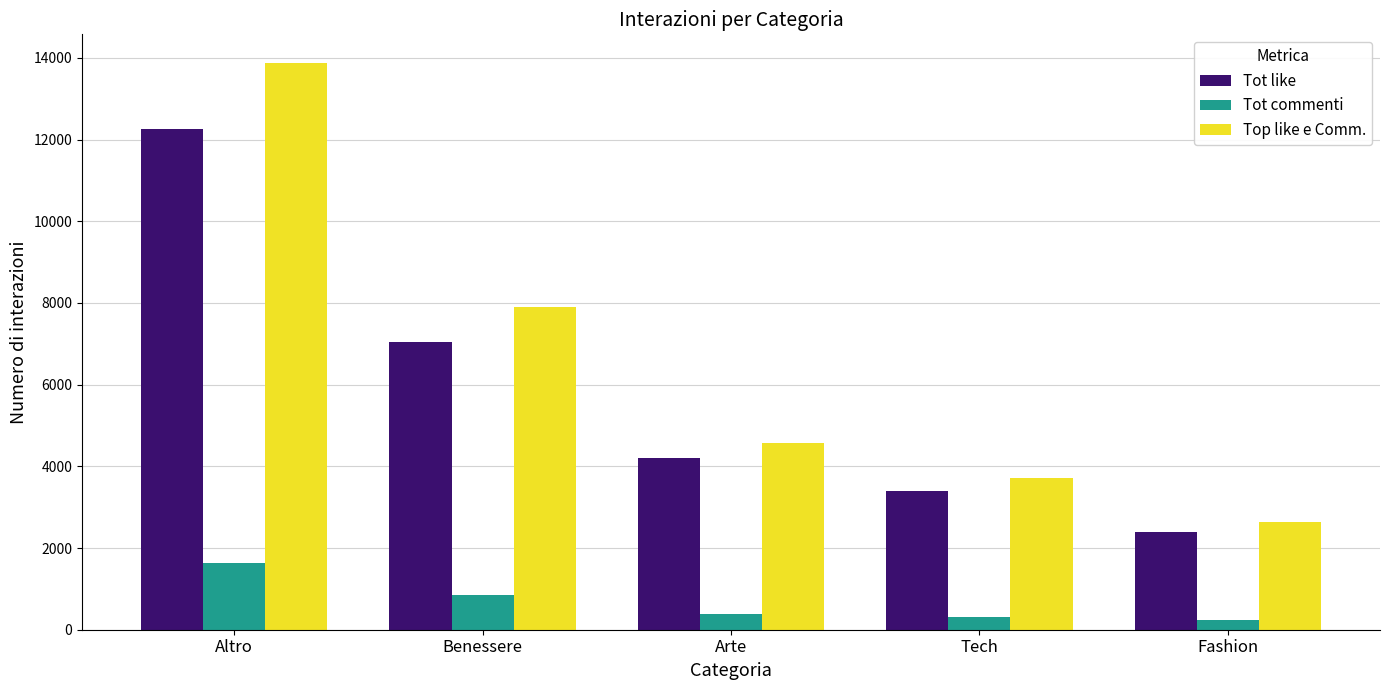

Which series has the largest total across all categories?

Top like e Comm.